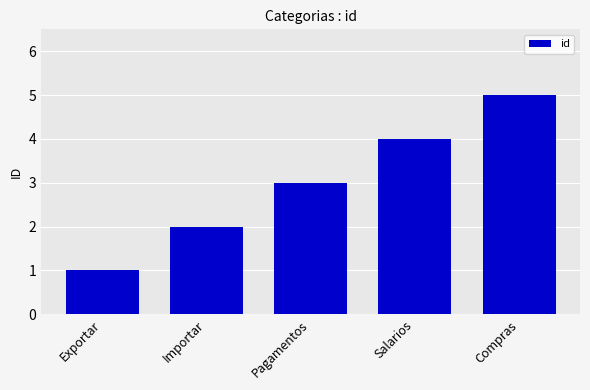

Does the chart contain any negative values?

No